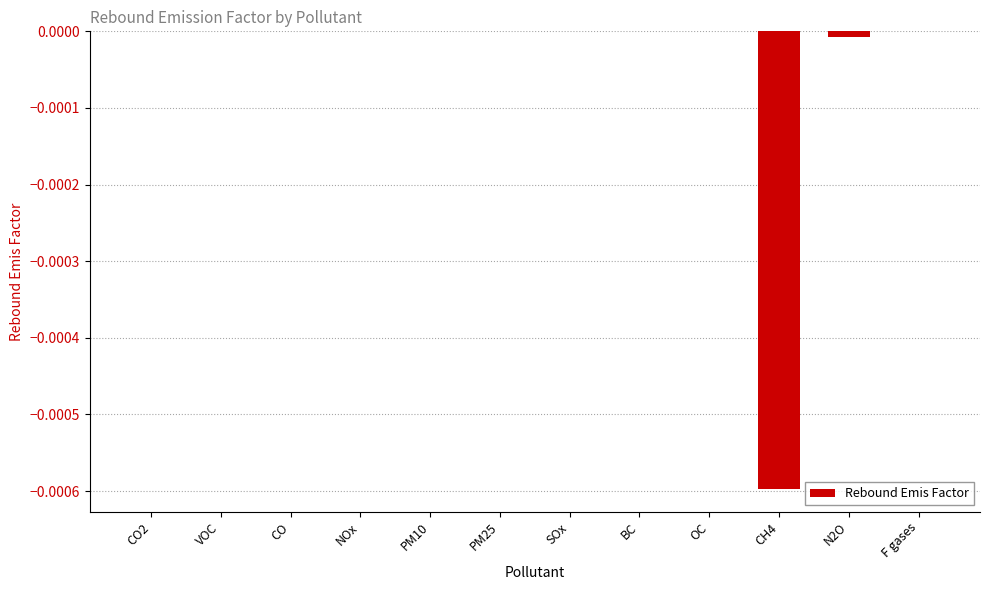

The value at PM25 is 0.0. True or false?

True